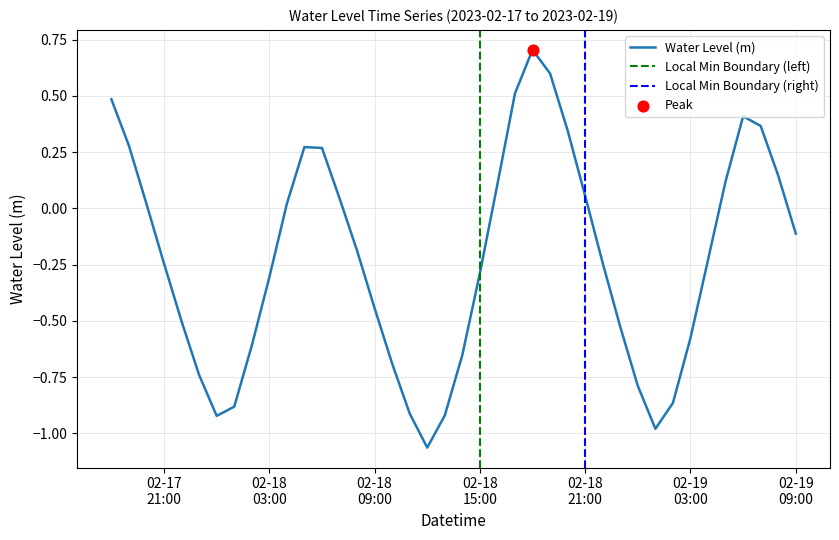

Between 2023-02-18 17:00:00 and 2023-02-19 00:00:00, which is larger?

2023-02-18 17:00:00